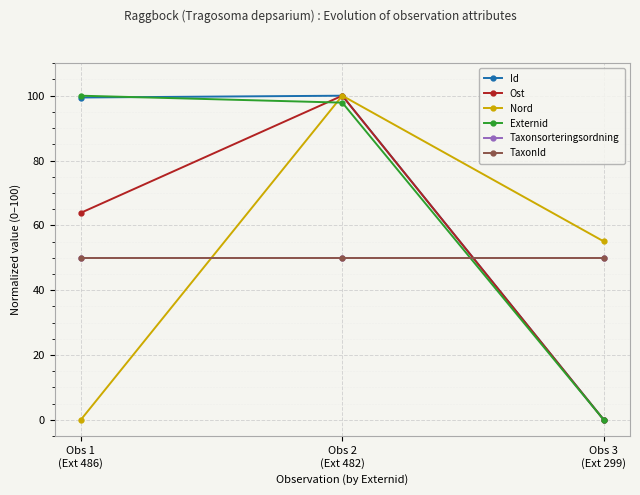

Is this an area chart (filled region under the line)?

No